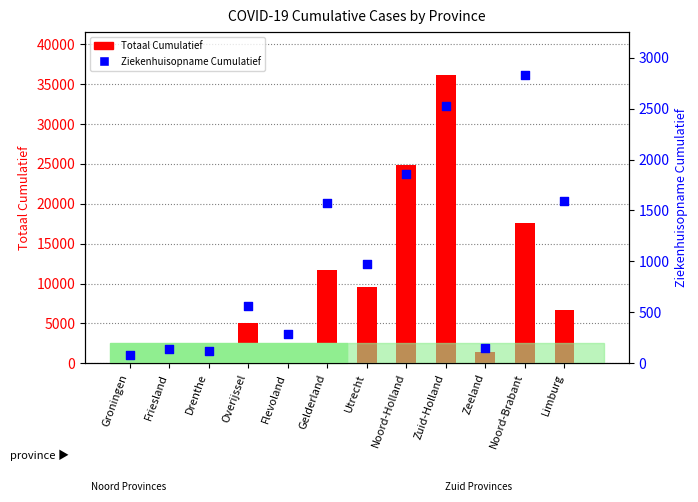

Which series has the largest total across all categories?

Totaal Cumulatief